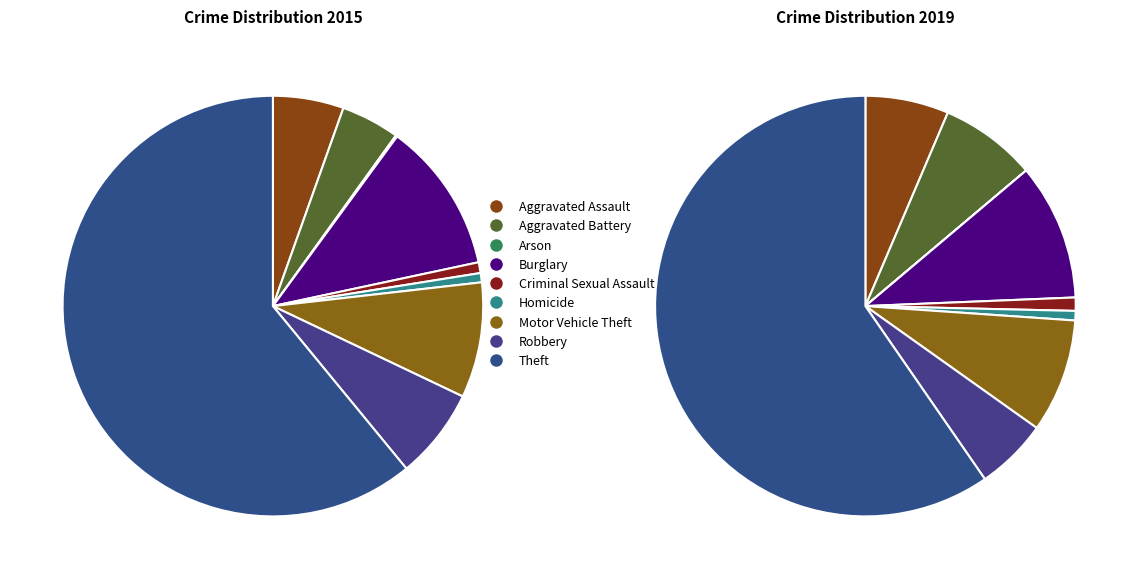

True or false: Criminal Sexual Assault accounts for 1% of the total.

True